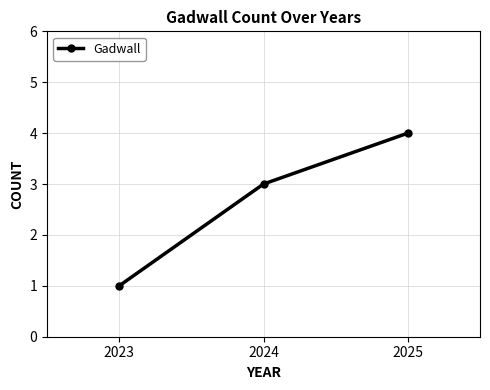

The chart shows a value of 1 at 2024. True or false?

False